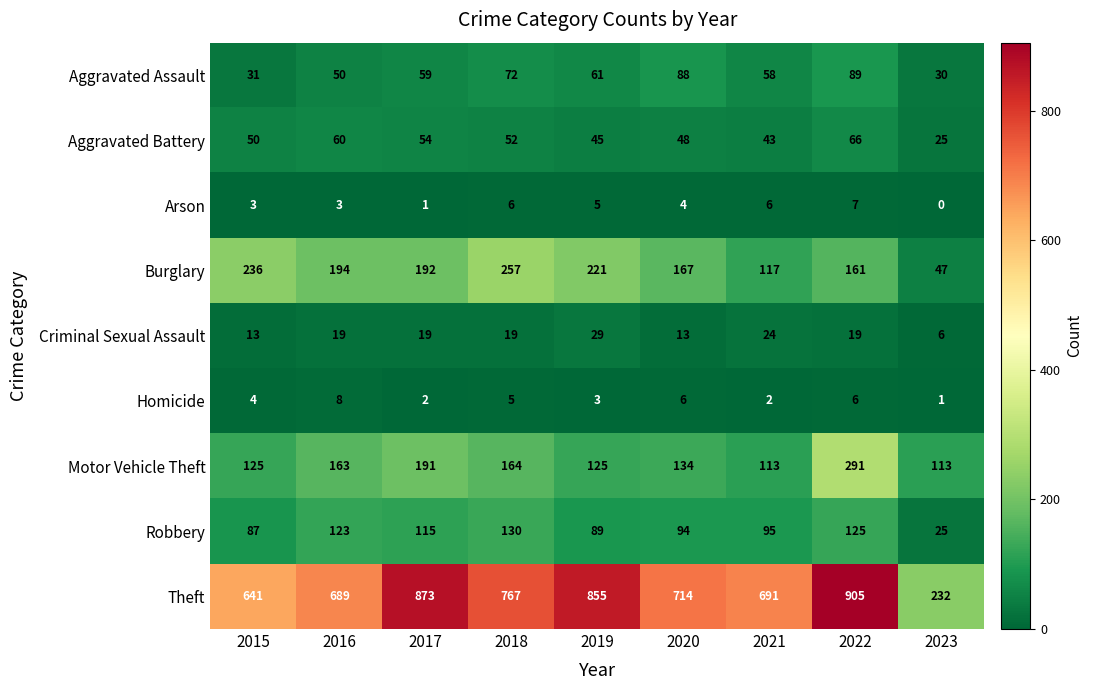

How many values in the Homicide series are below 4?

4